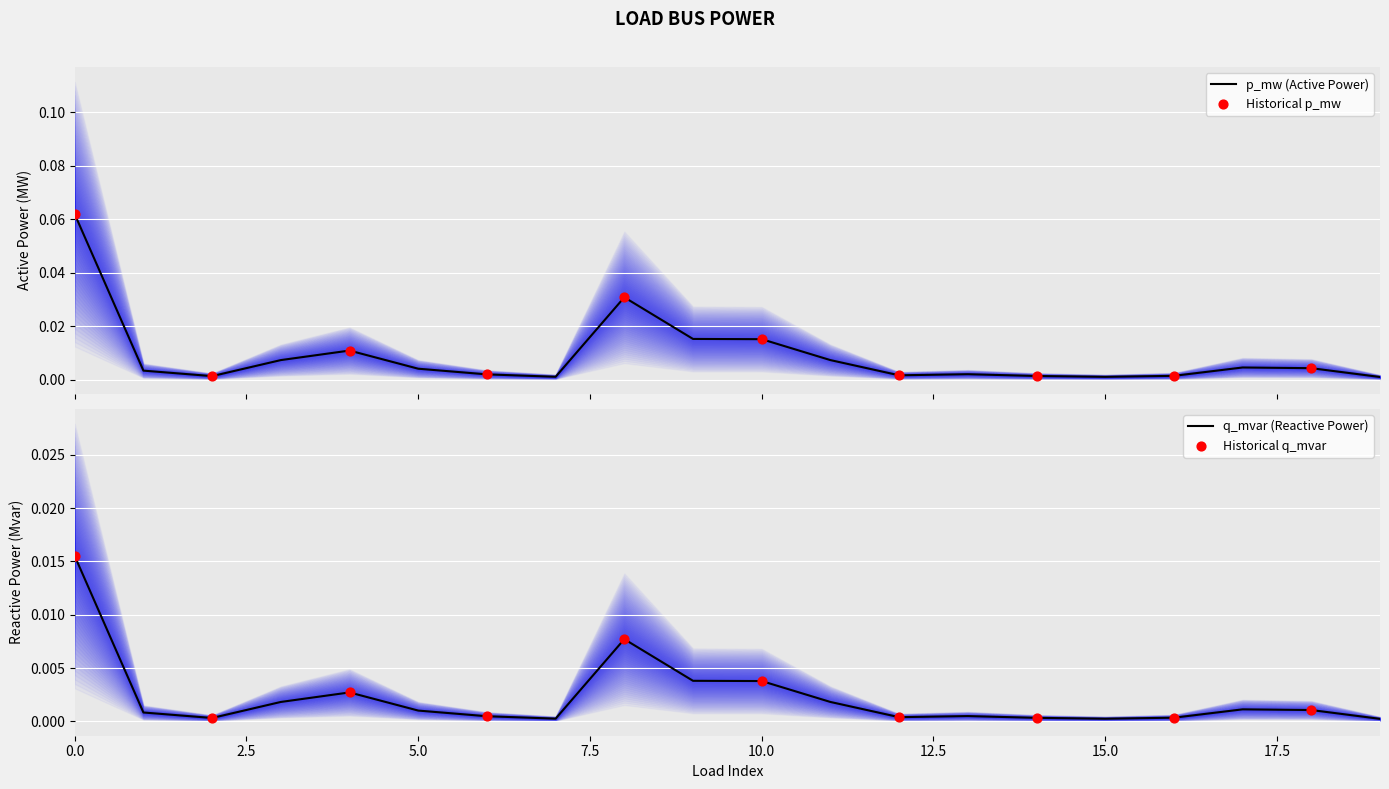

Is the value of p_mw at 8 greater than the value of q_mvar at 12?

Yes